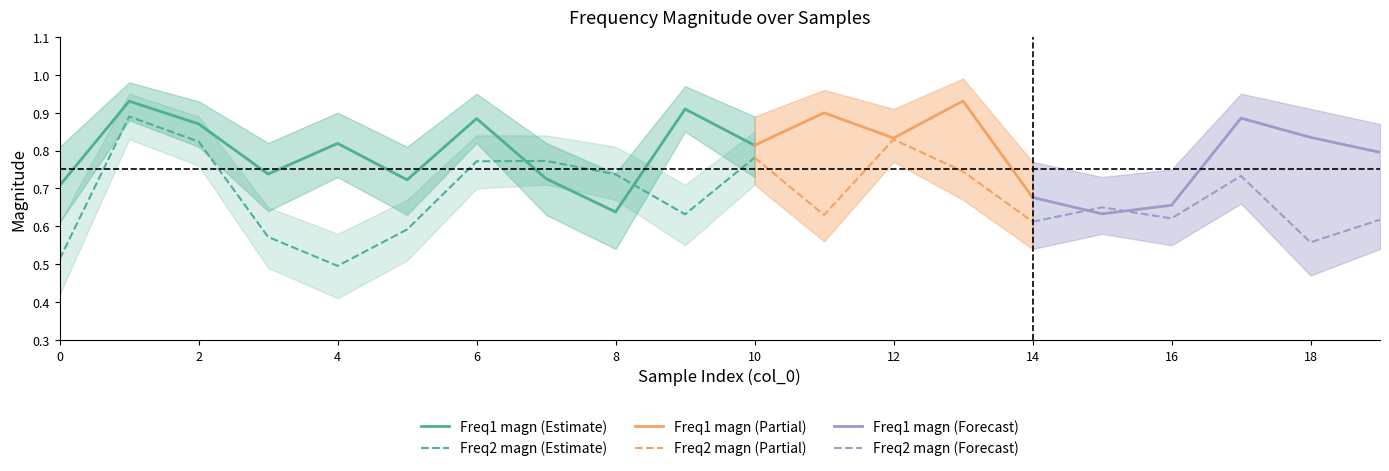

At which category does Freq1 magn upper reach its first local peak?

1